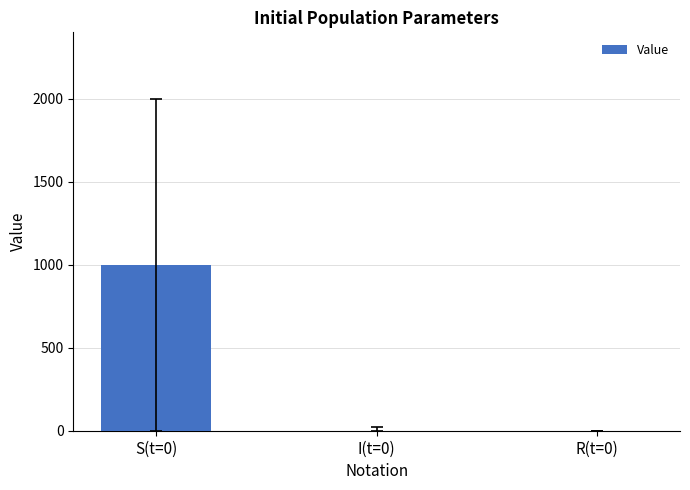

The chart shows a value of 0 at R(t=0). True or false?

True